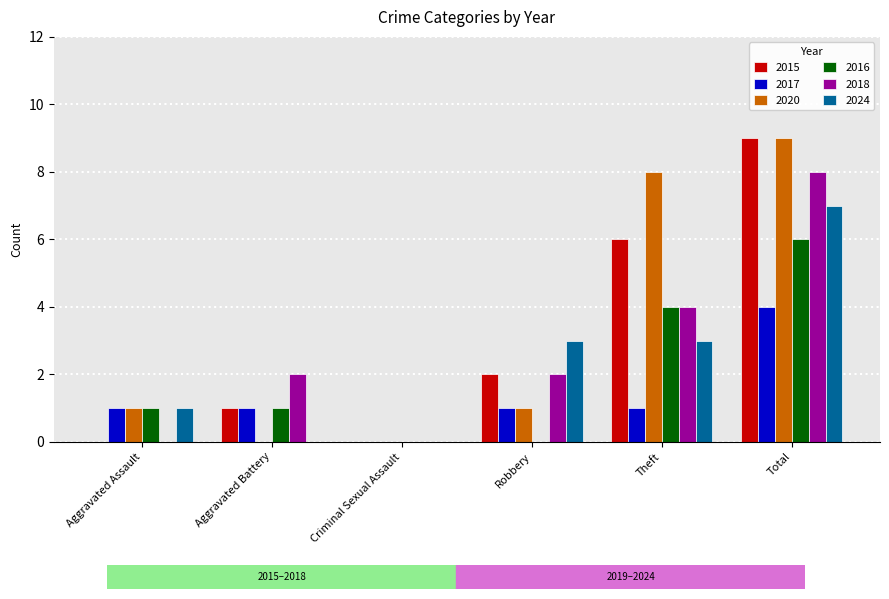

Are the bars horizontal?

No